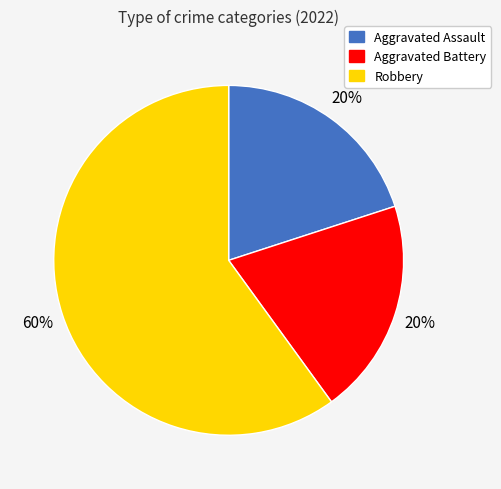

How many slices are in this pie chart?

3